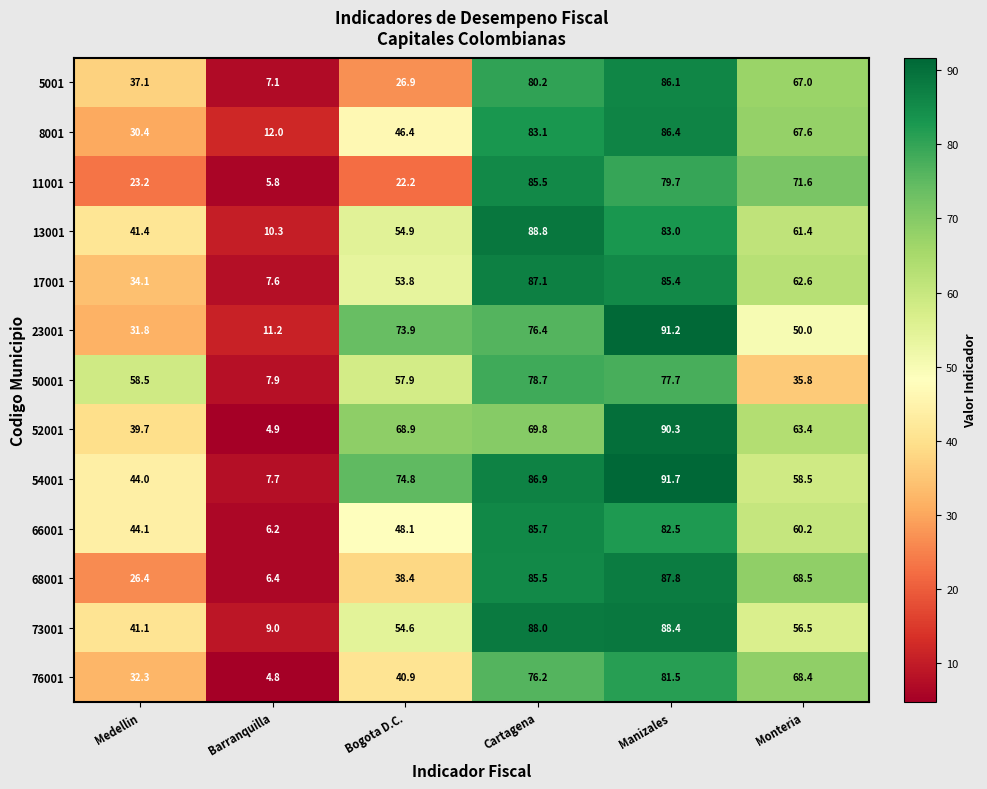

Between Barranquilla and Bogota D.C., which series saw the biggest shift?

54001